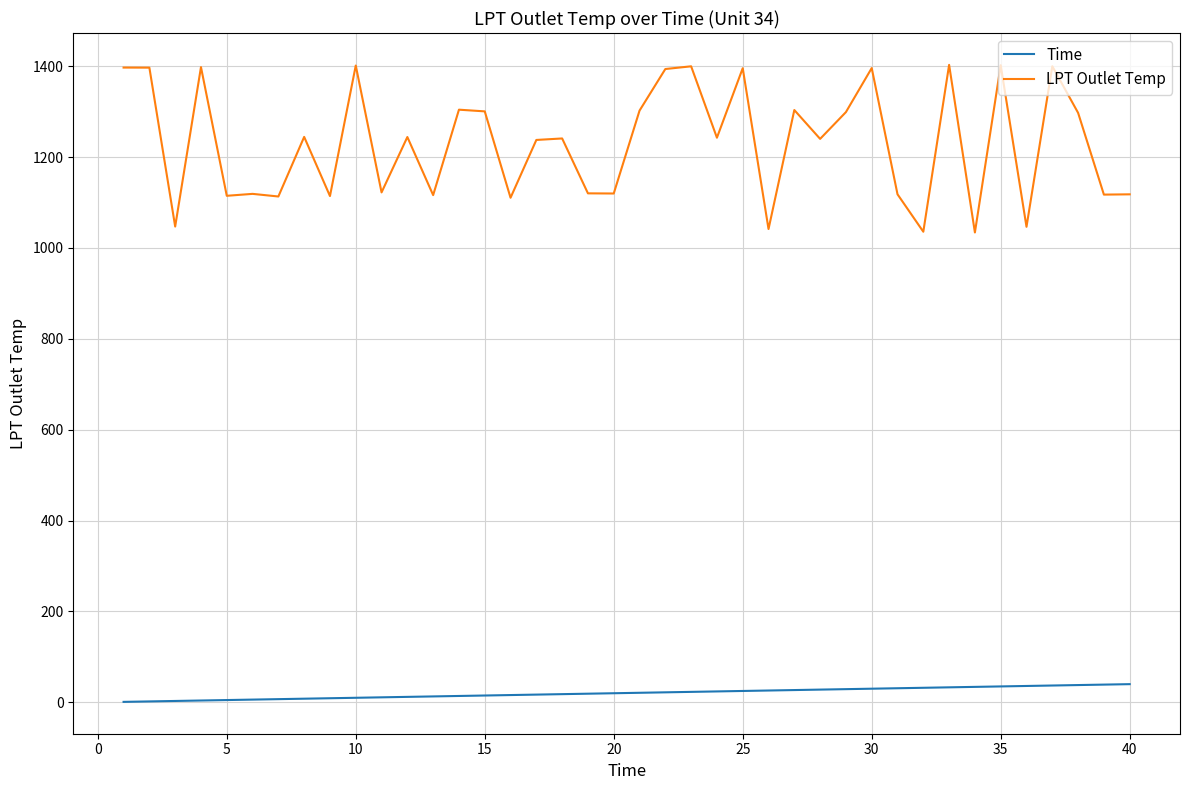

True or false: LPT Outlet Temp and Time cross at least once.

False